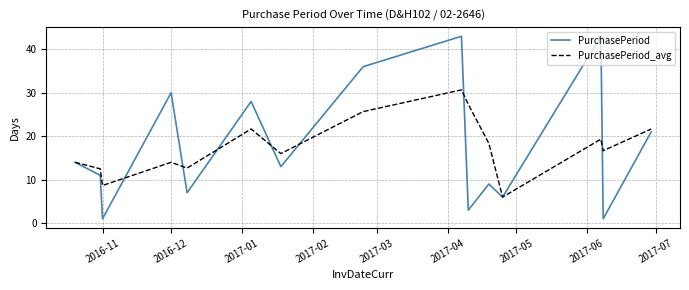

What is the smallest value displayed?

1.0